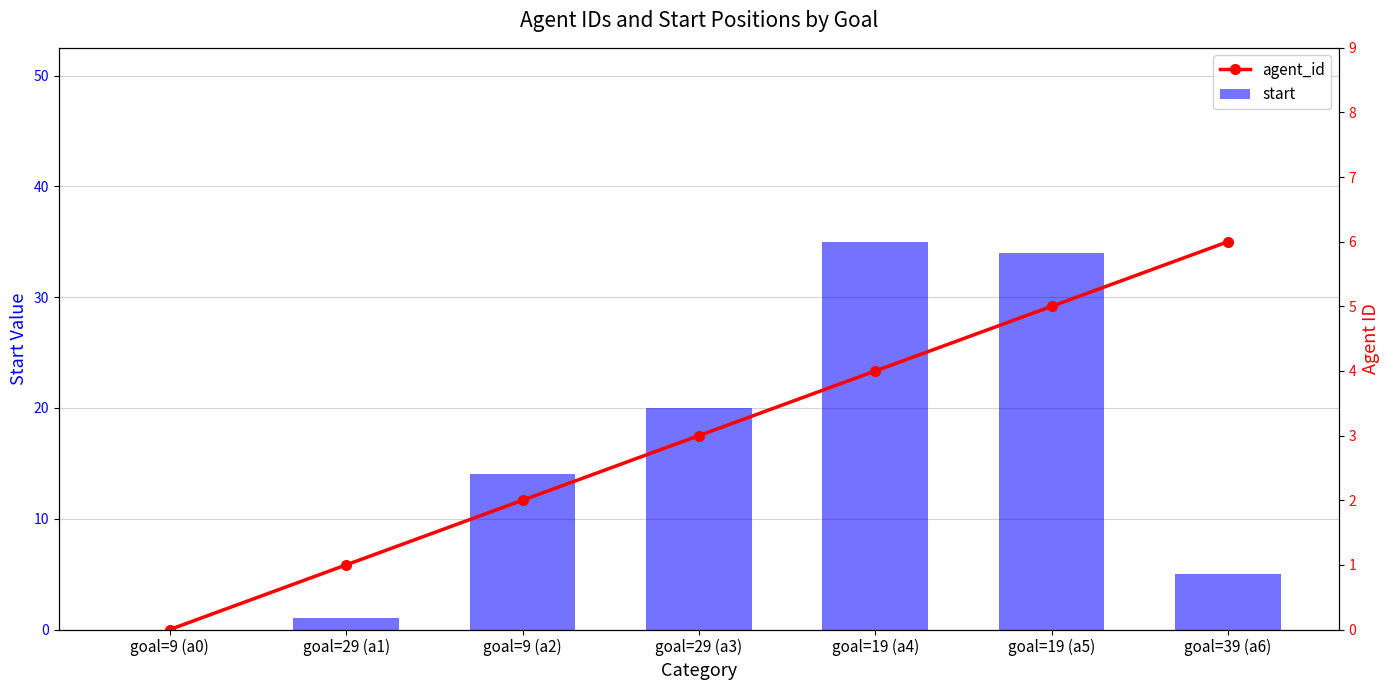

How many series are shown in this chart?

2